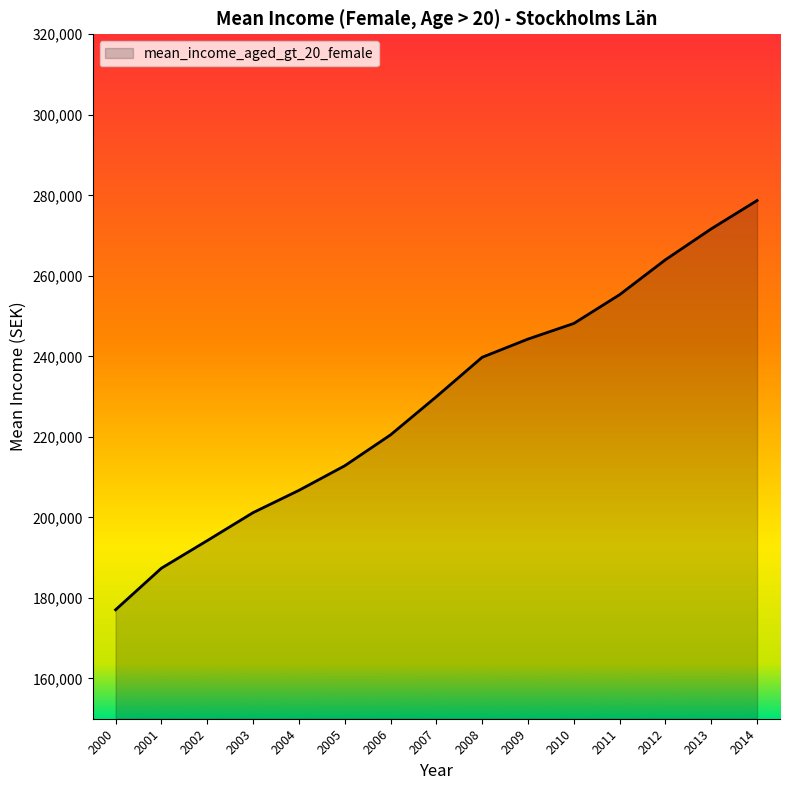

Reading left to right, extract all data points from this chart.

177055	187382	194235	201183	206718	212820	220498	229980	239777	244300	248176	255325	264003	271681	278713